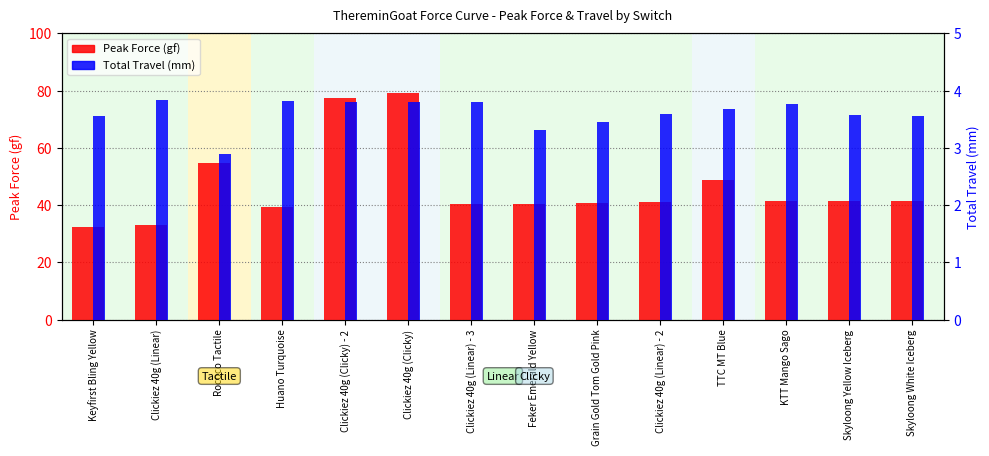

How many bars are there in total?

28